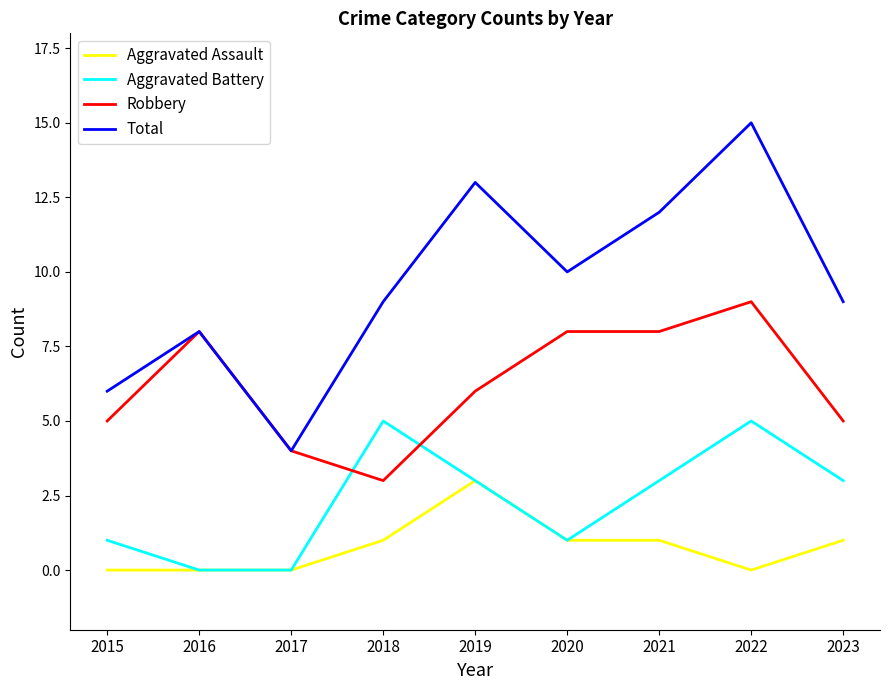

How many categories are shown in the chart?

9